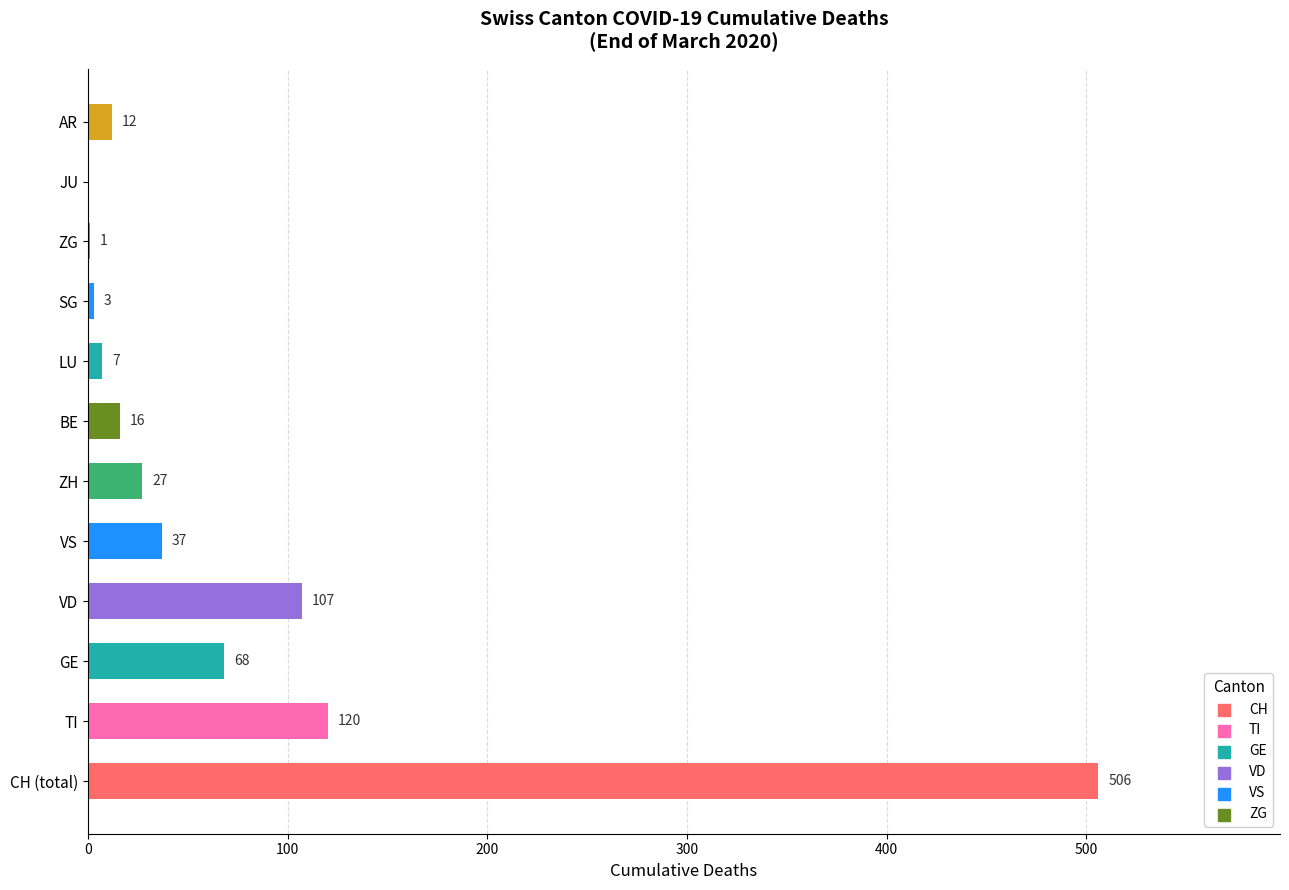

What is the change in value from ZH to ZG?

-26